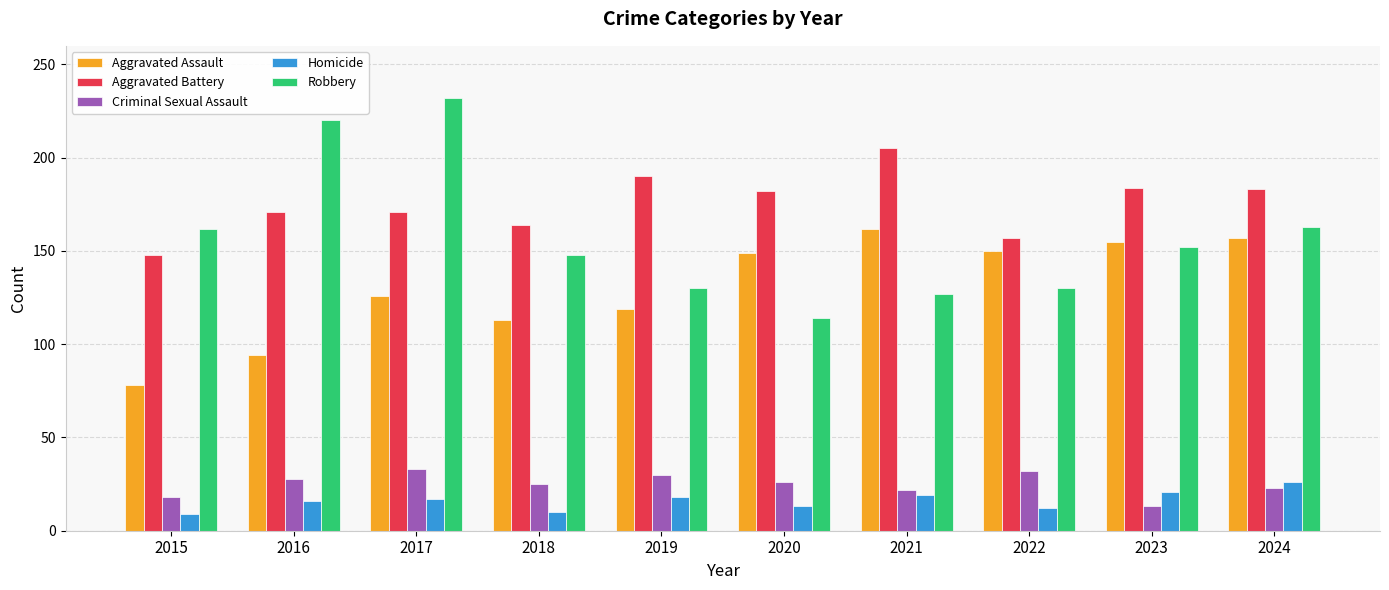

Where is Aggravated Assault nearest to the value 120?

2019